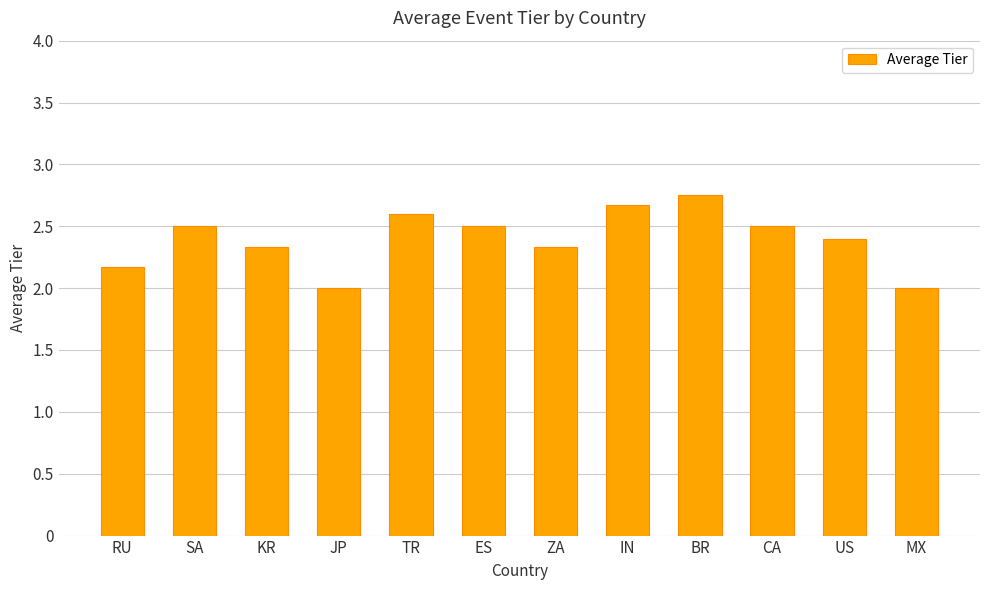

Which category has the highest value across all series?

BR